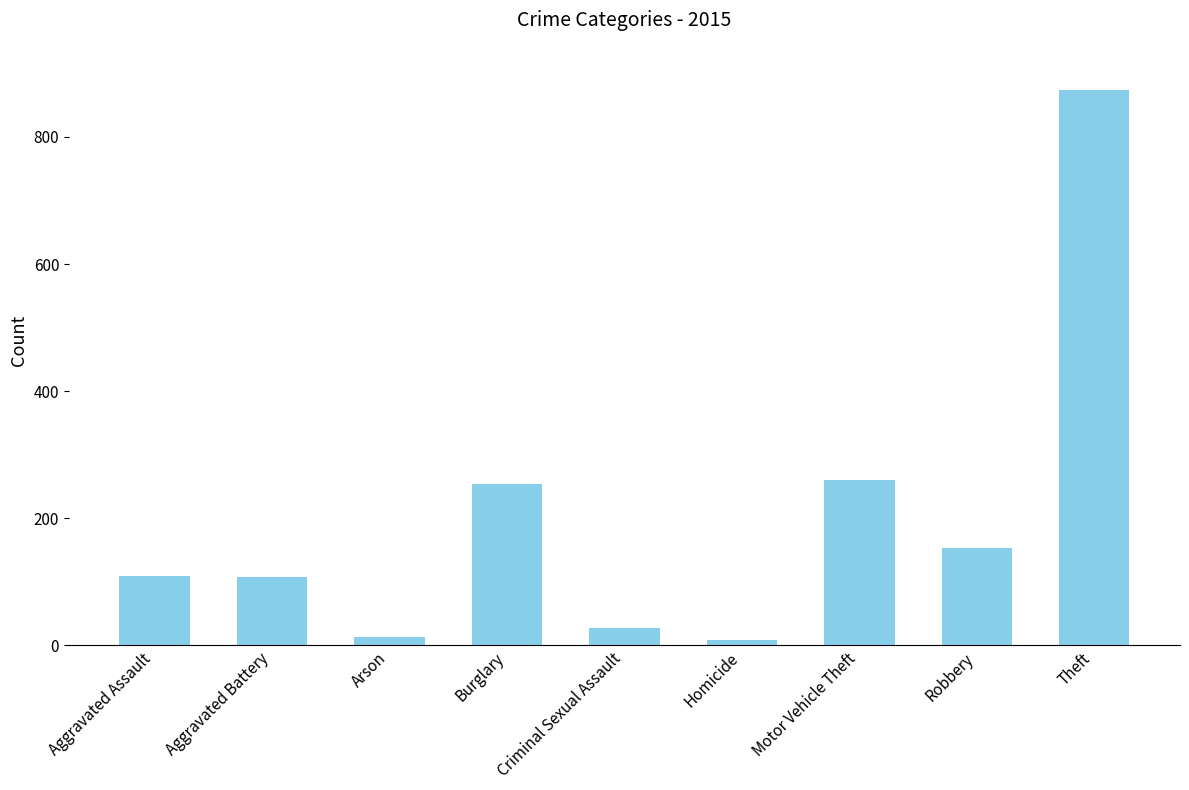

What is the difference between the second highest and minimum values?

252